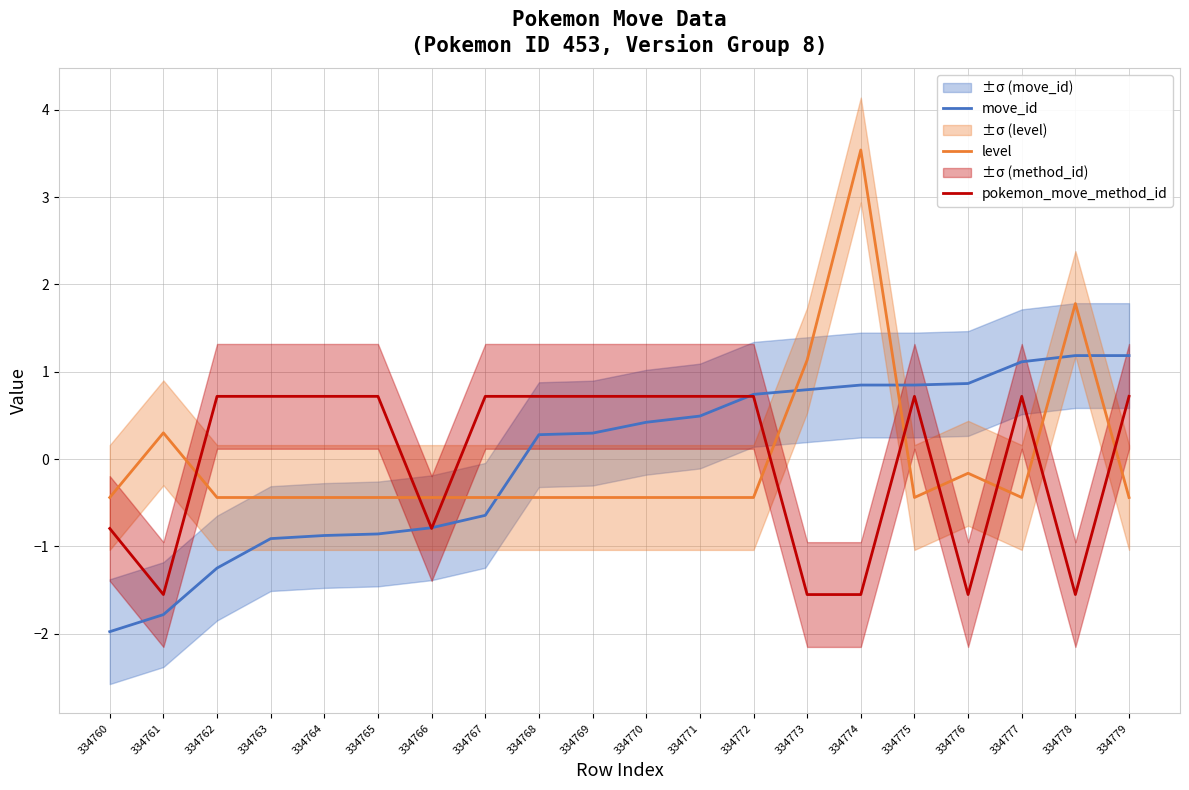

What is the spread (max minus min) of values at 334767?

1.4